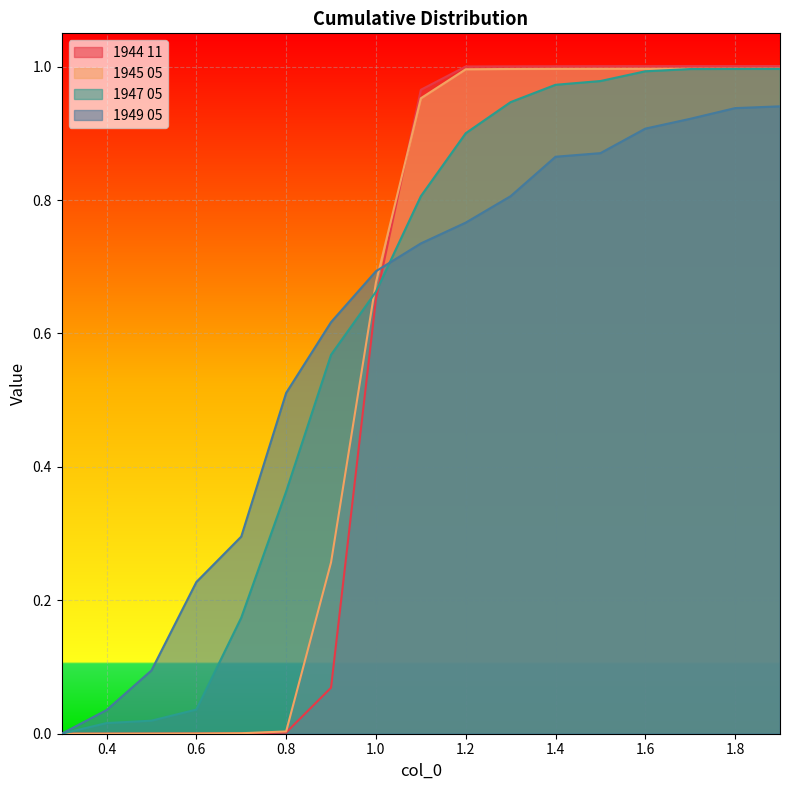

At which category does the chart reach its minimum across all series?

0.3